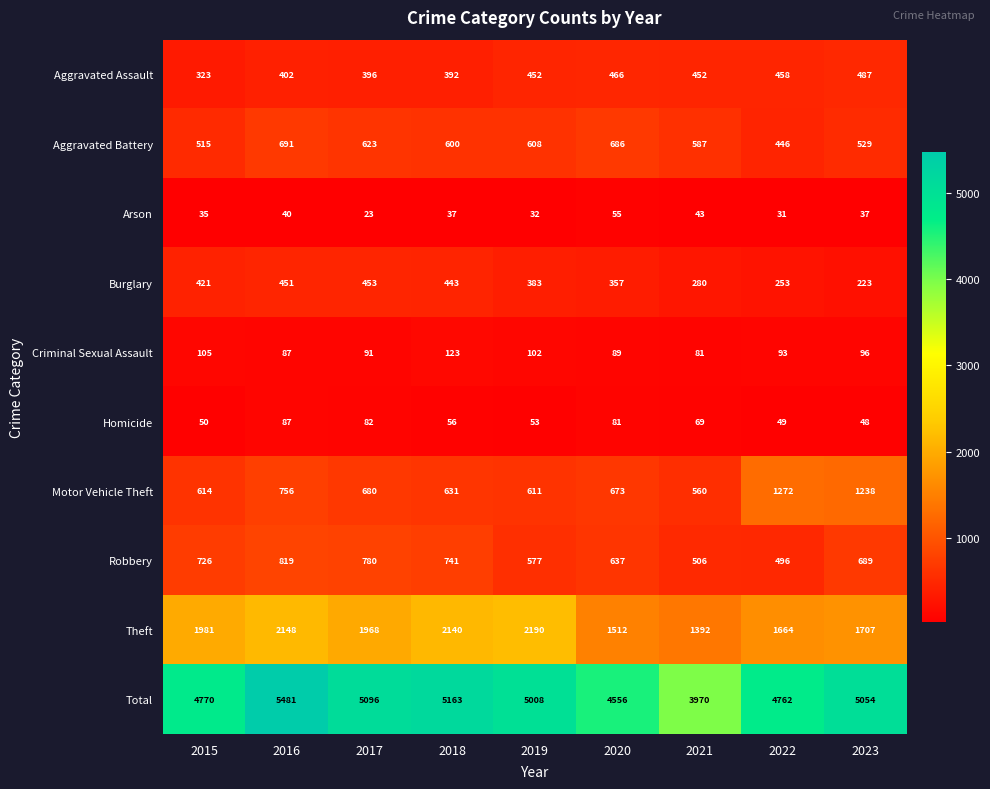

True or false: Burglary has a value of 443 at 2018.

True